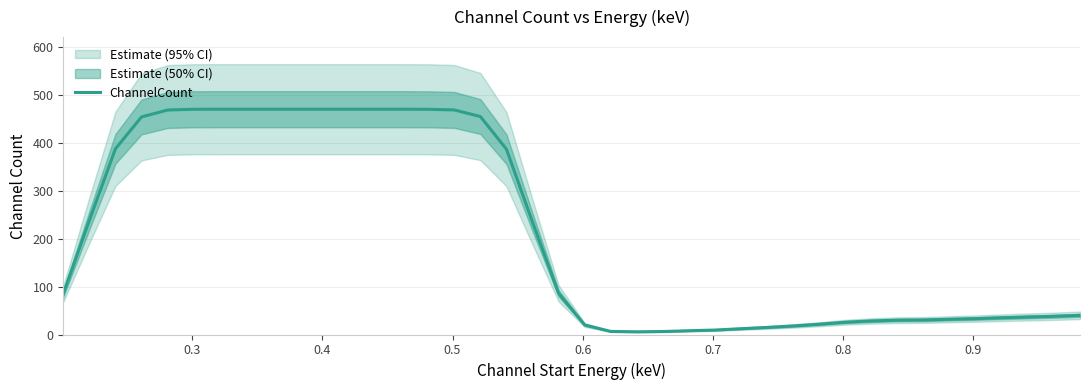

What is the maximum value for ChannelCount?

470.2